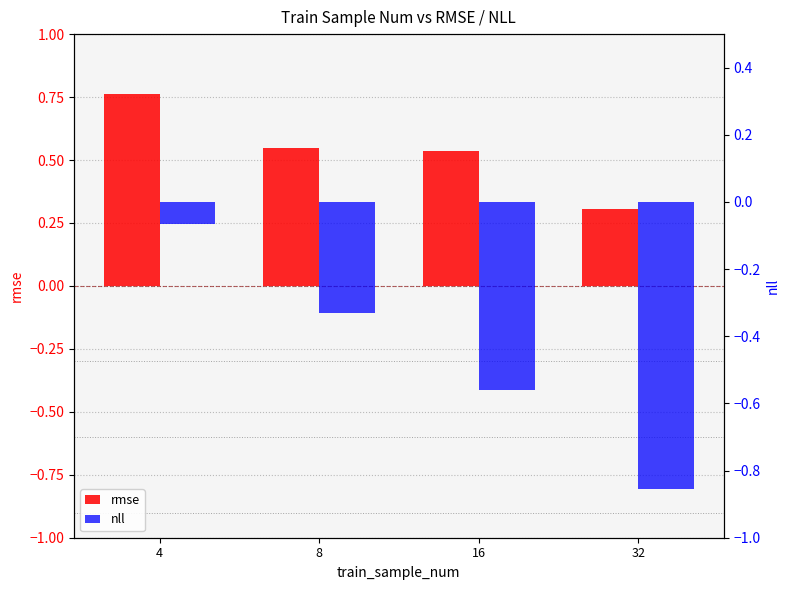

Read the rmse value at 8.

0.5